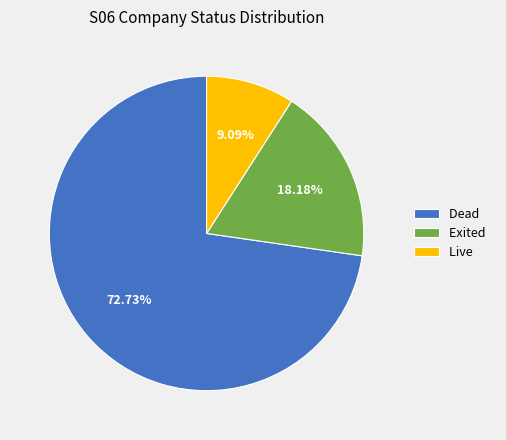

To the nearest percent, what is the average slice percentage?

33%